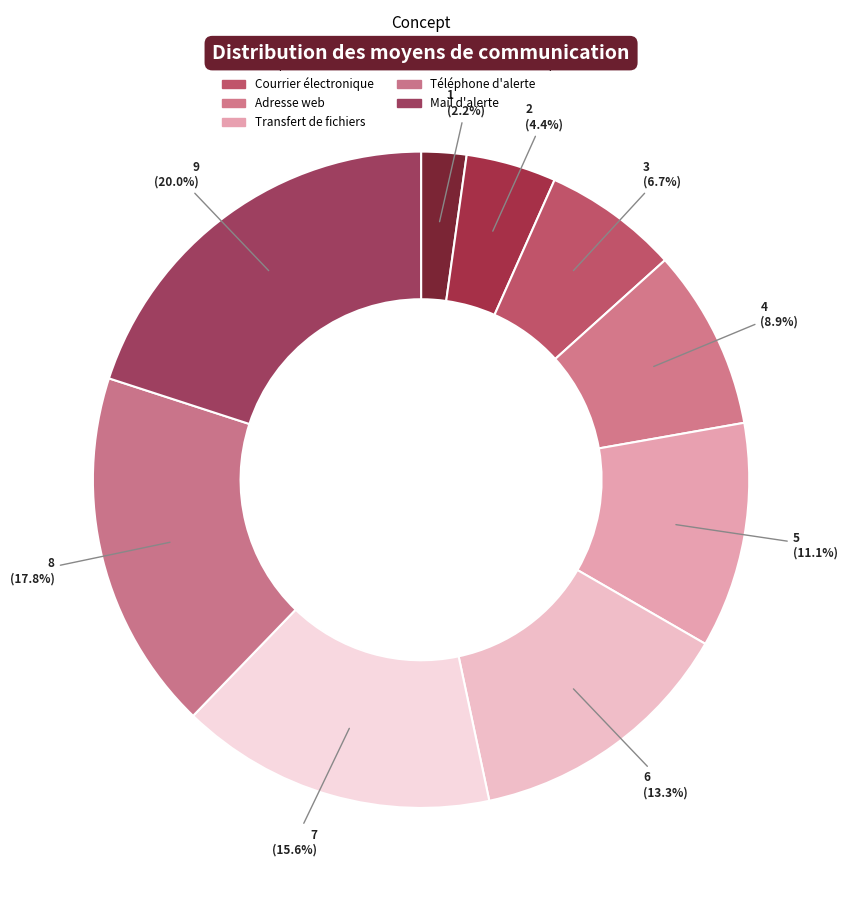

Between Courrier électronique and Téléphone mobile, which is larger?

Courrier électronique